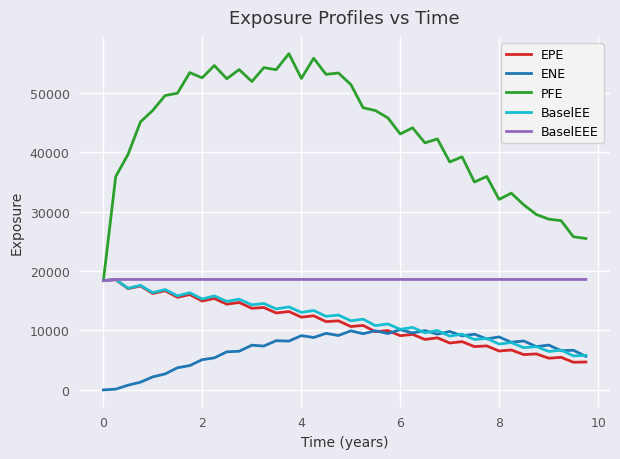

What is the difference between the maximum and minimum values in the BaselEE series?

12860.0